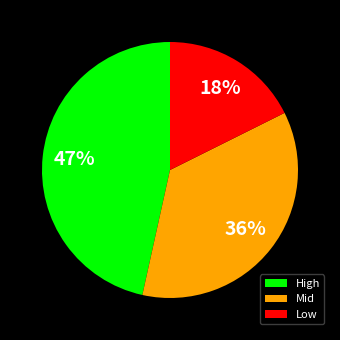

What is the ratio of the value at Mid to the value at Low?

2.0